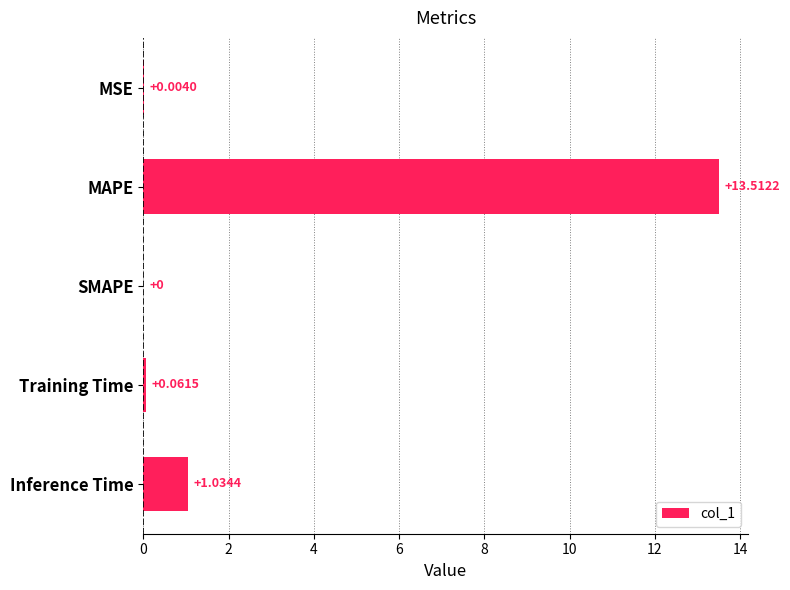

What is the change in value from SMAPE to Training Time?

+0.1